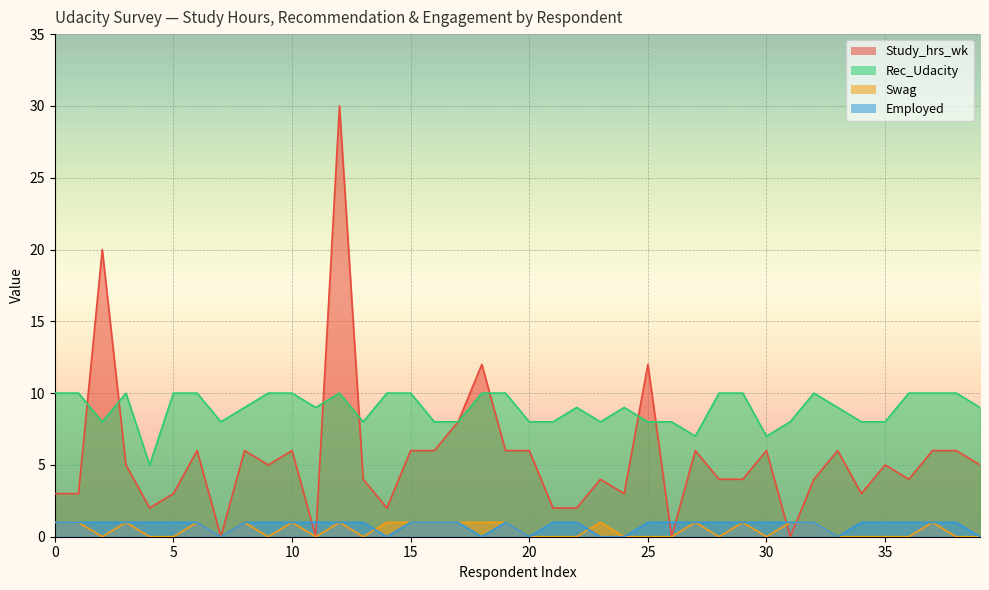

How many lines are shown in the chart?

4